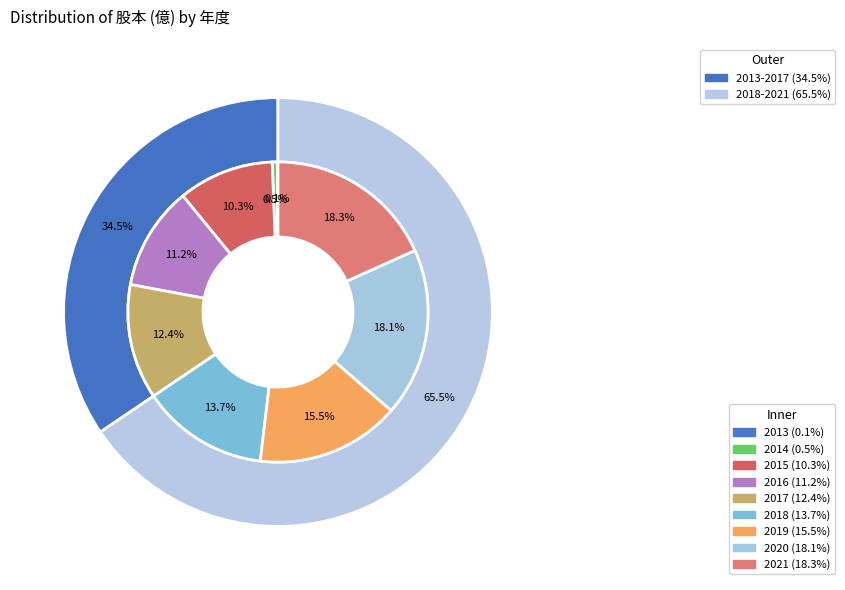

To the nearest percent, what is the difference between the largest and smallest slice percentages?

18%